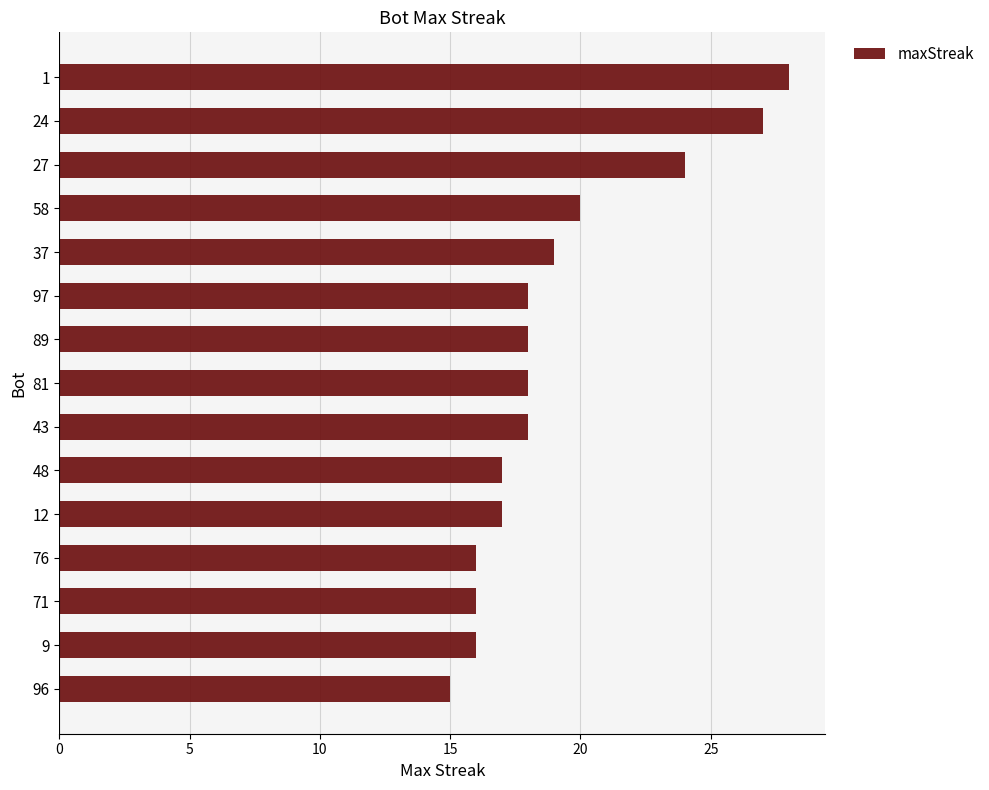

Reading top to bottom, transcribe all the data shown in this chart.

28	27	24	20	19	18	18	18	18	17	17	16	16	16	15